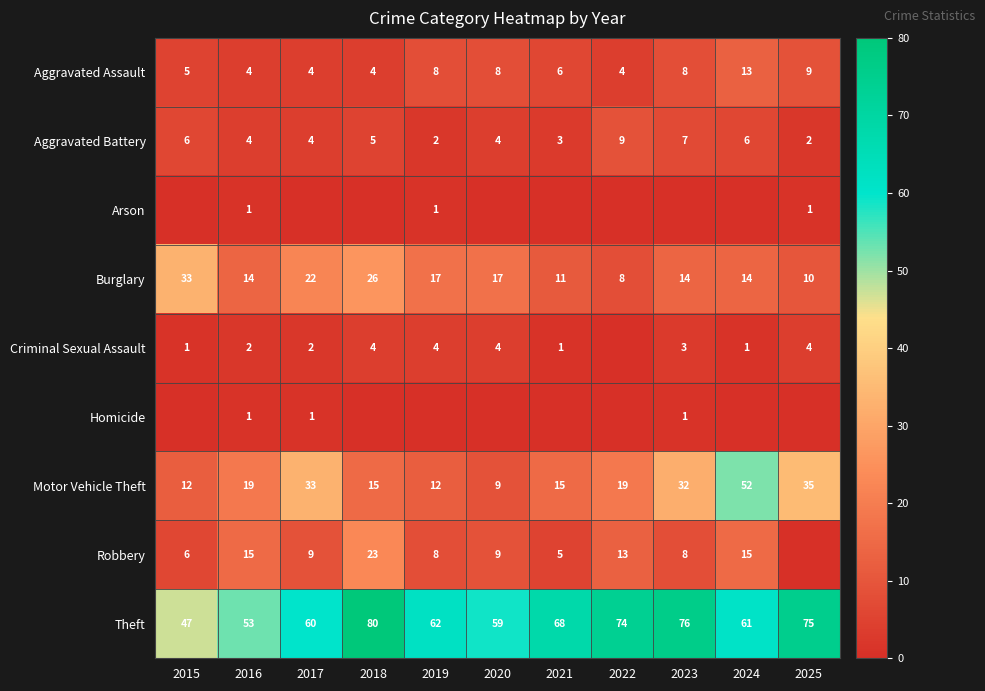

What is the maximum value for Burglary?

33